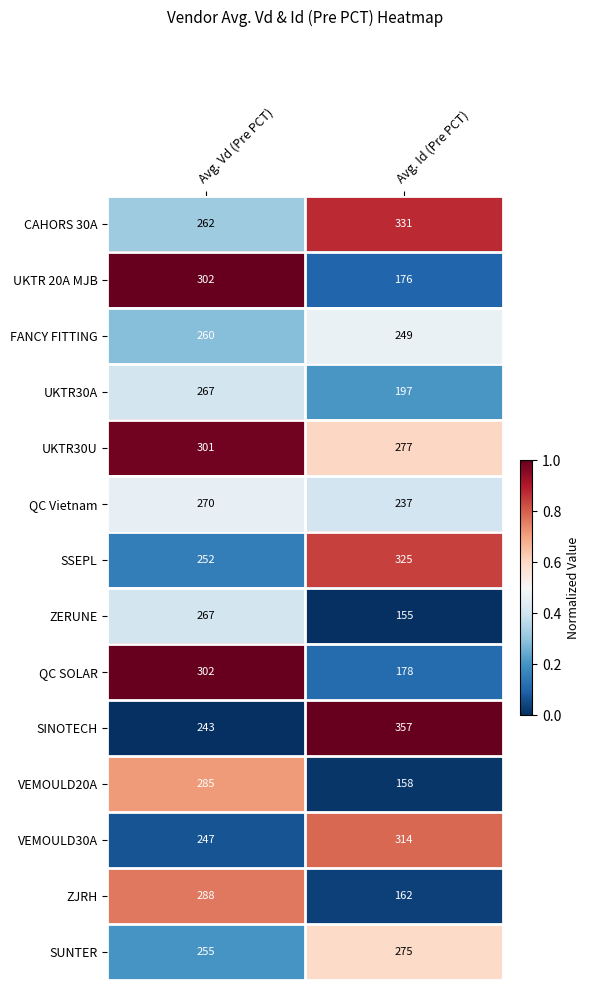

What is the difference between the maximum and minimum values in the SUNTER series?

20